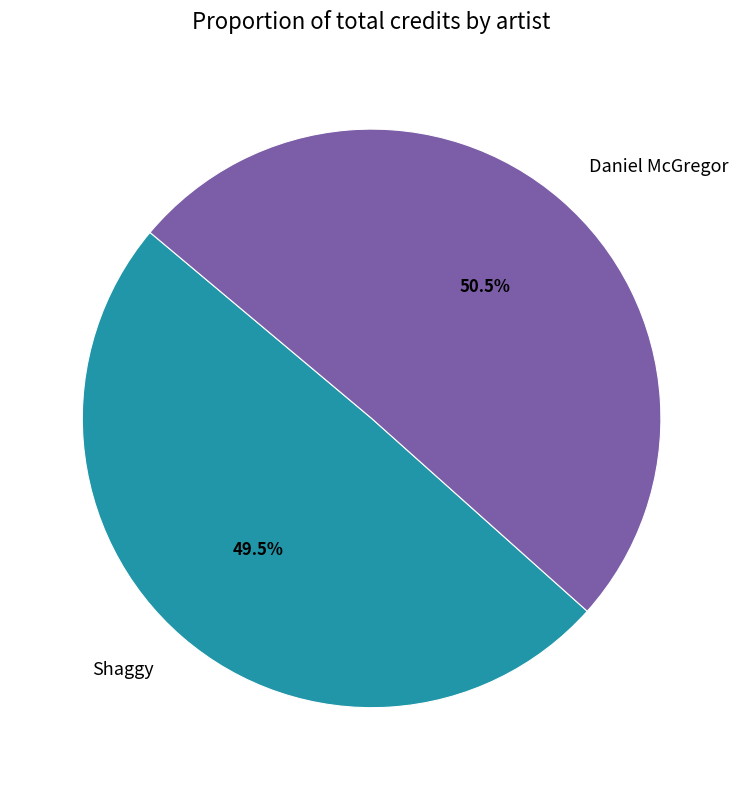

Approximately how many times larger is the value at Shaggy compared to Daniel McGregor?

1.0